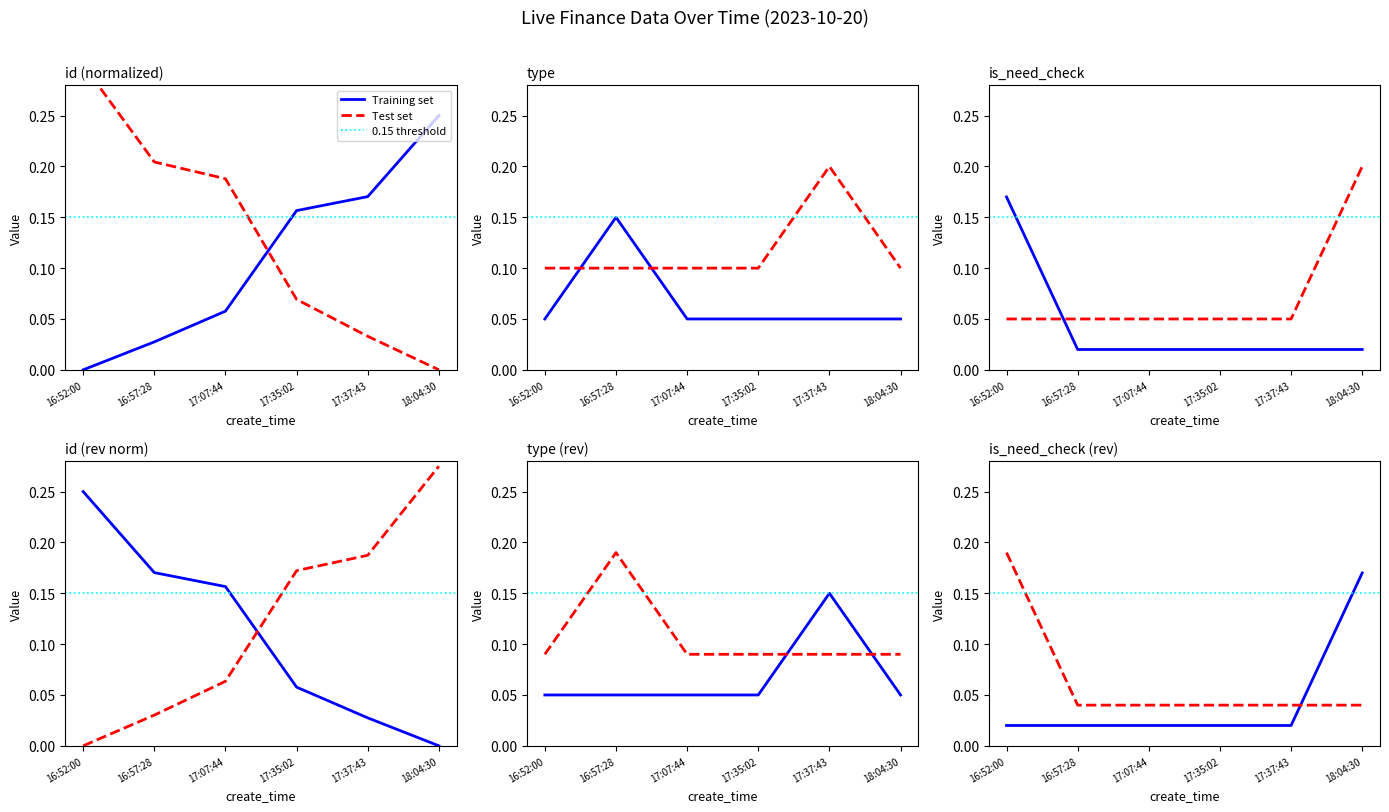

How many values in id are above zero?

5